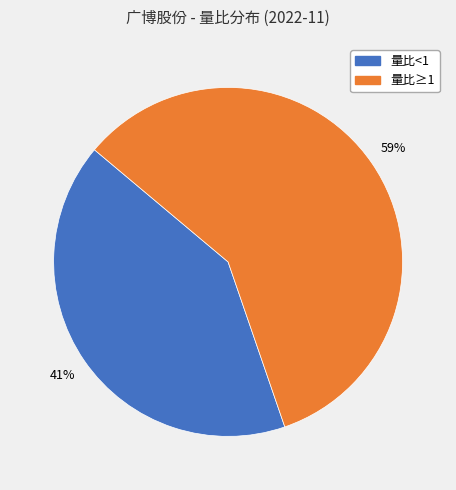

Does any single category account for the majority?

Yes